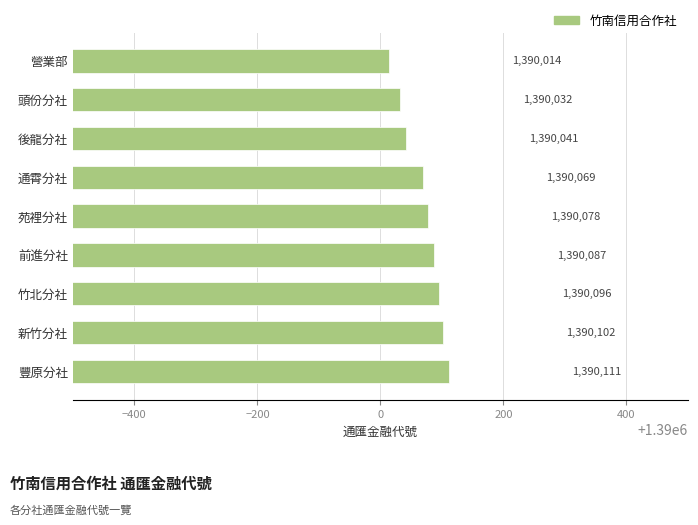

Reading top to bottom, extract all data points from this chart.

營業部=1390014	頭份分社=1390032	後龍分社=1390041	通霄分社=1390069	苑裡分社=1390078	前進分社=1390087	竹北分社=1390096	新竹分社=1390102	豐原分社=1390111